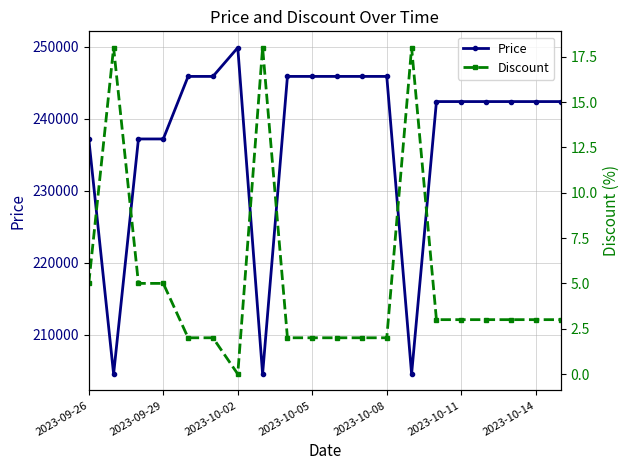

Rank the series by their average value, from lowest to highest.

Discount, Price